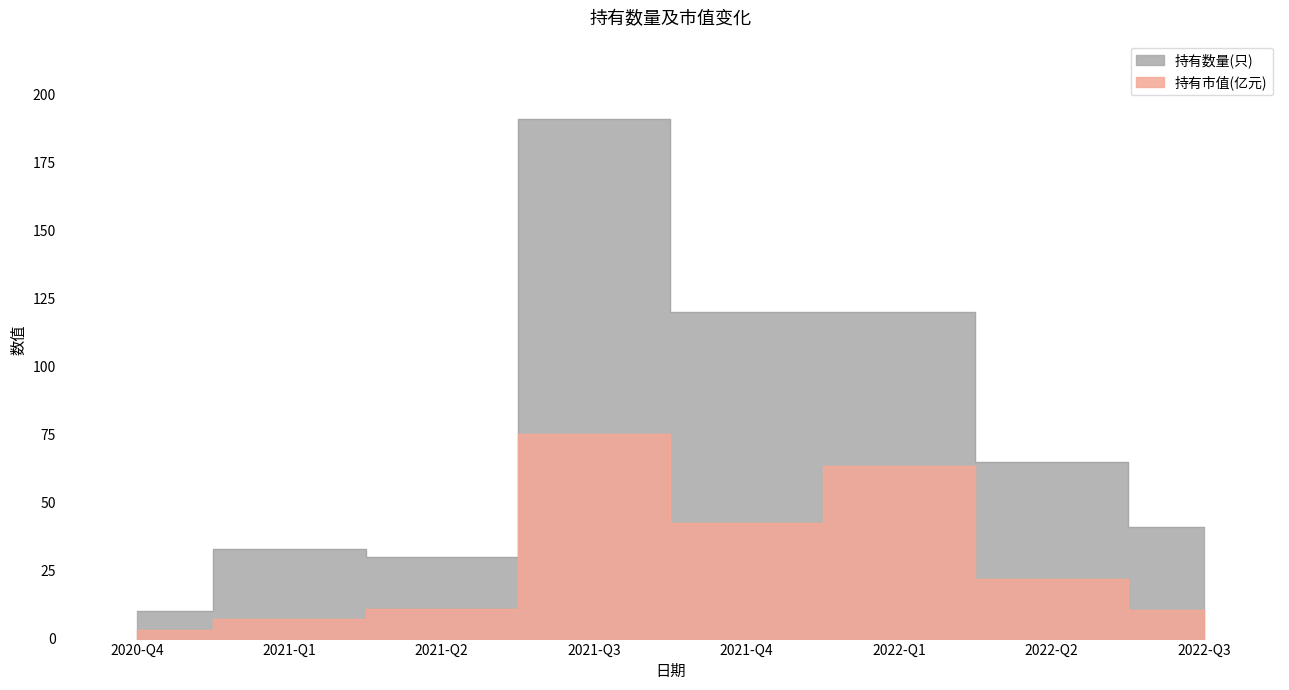

True or false: 持有数量(只) and 持有市值(亿元) intersect in this chart.

False